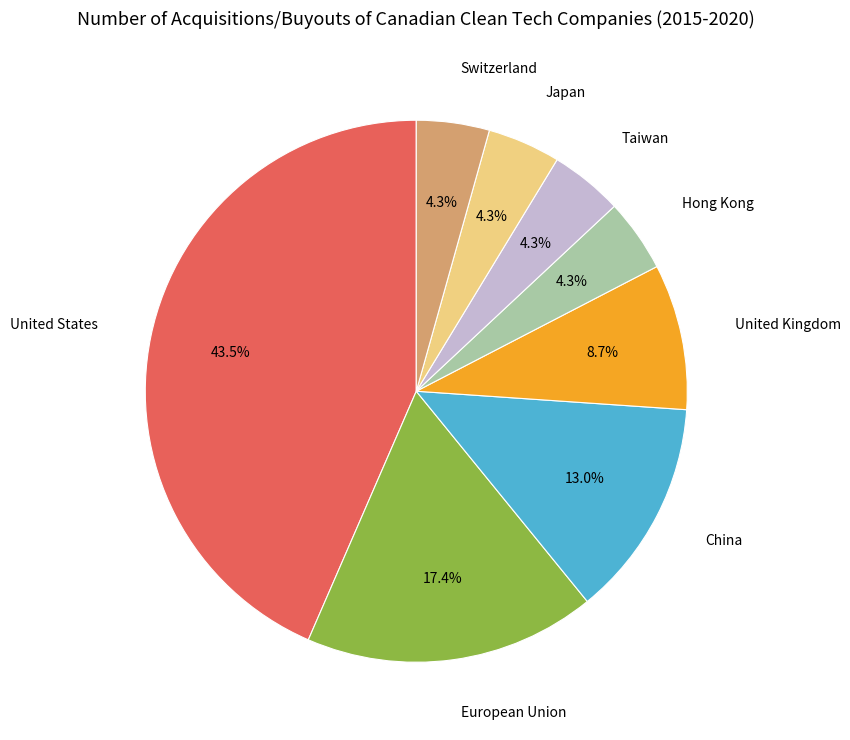

Which has a higher value, European Union or United States?

United States